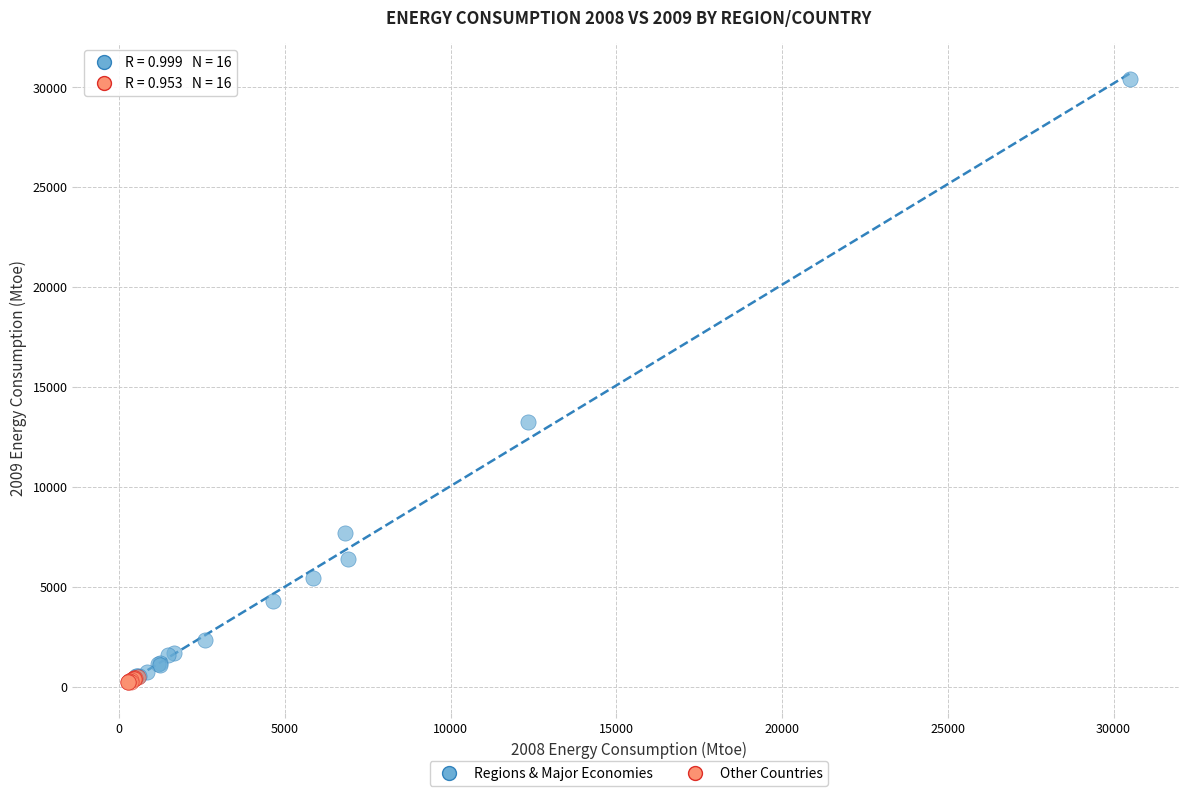

What are all the series names shown in the legend?

Regions & Major Economies, Other Countries